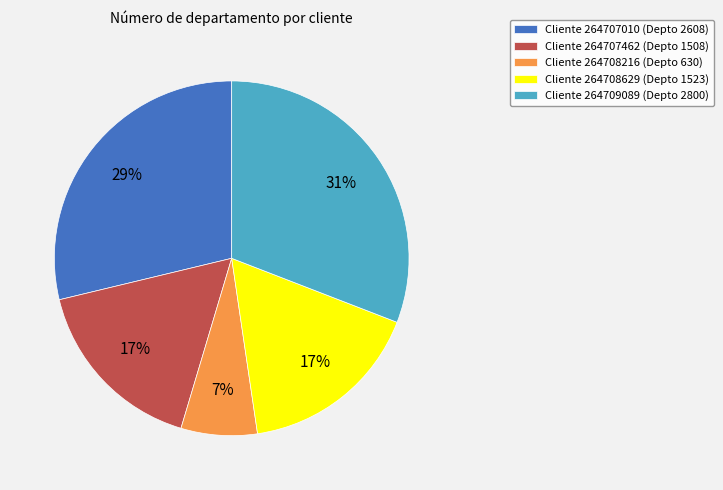

Is the sum of Cliente 264707010 (Depto 2608) and Cliente 264708216 (Depto 630) greater than half?

No